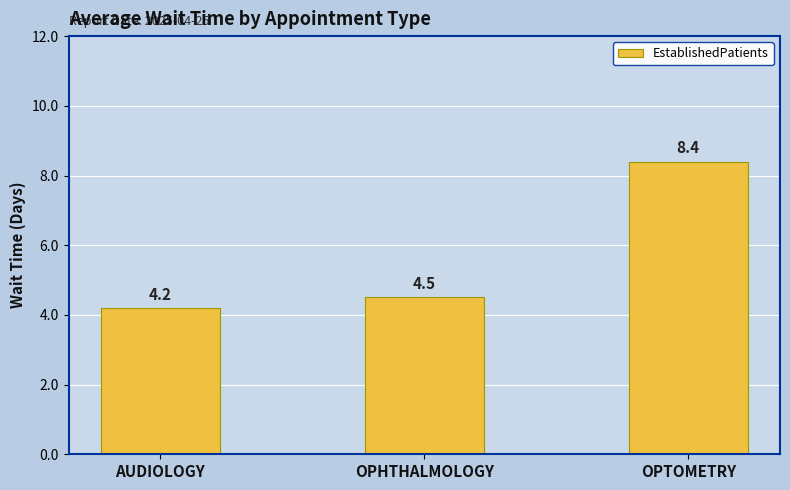

Is it true that the value at AUDIOLOGY is 2.8?

False